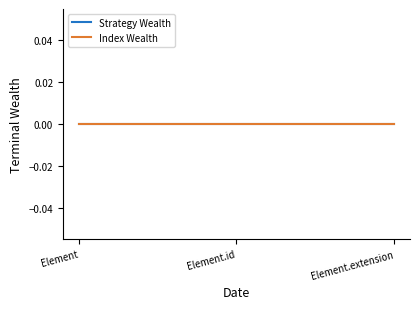

Count the number of categories in the chart.

3